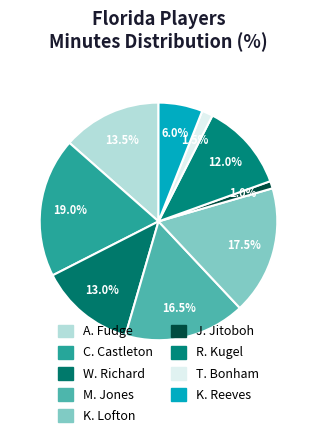

Combined, do R. Kugel and A. Fudge account for over 50%?

No